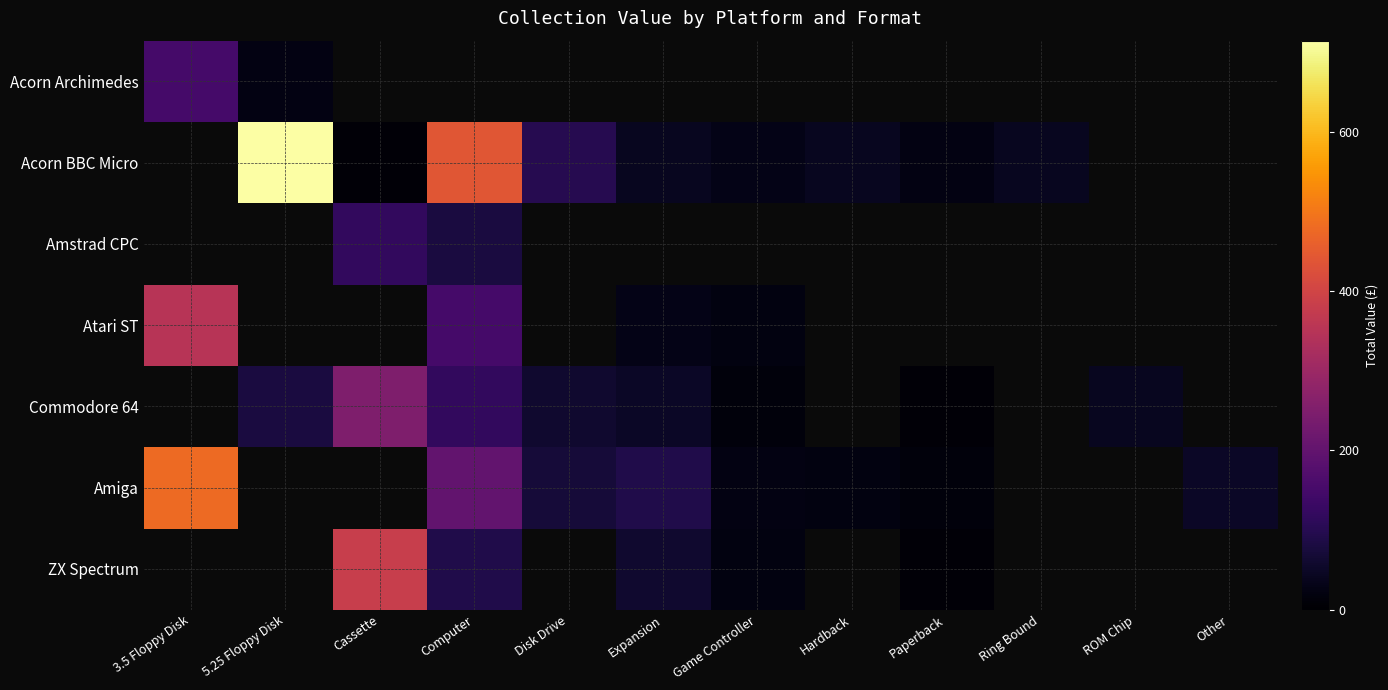

The value of Acorn BBC Micro at Hardback is 9.2. True or false?

False